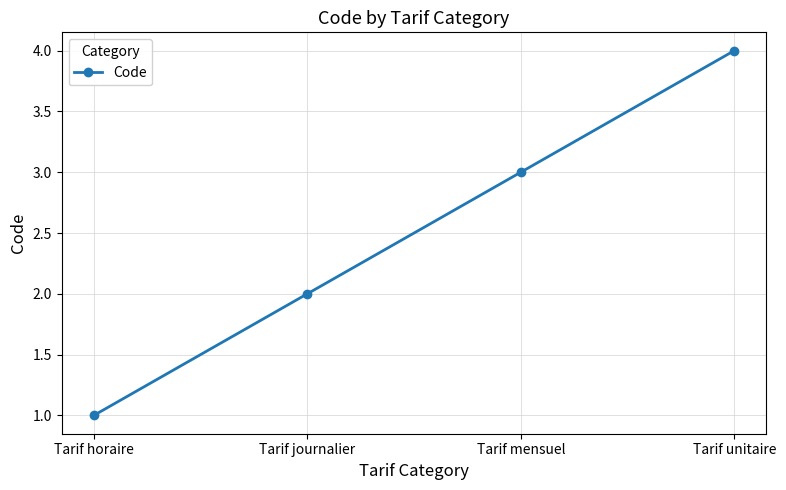

What position from the left is Tarif journalier?

2